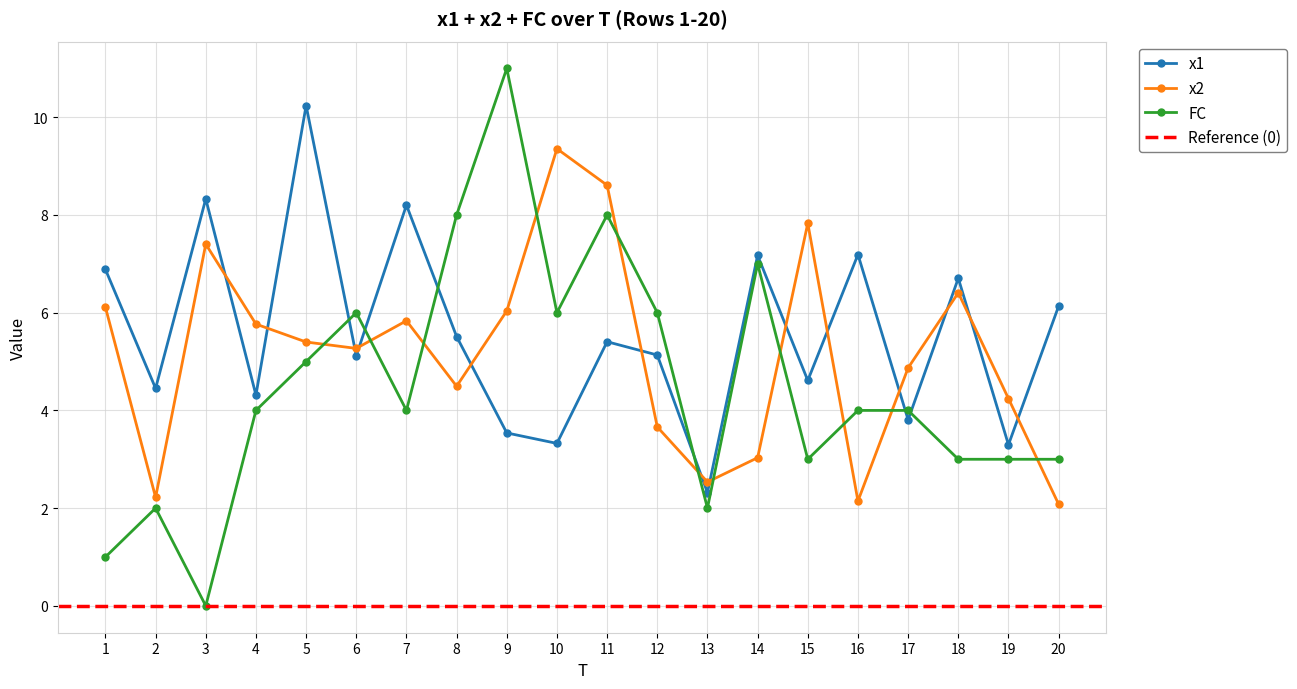

How many times do FC and x2 cross each other?

11